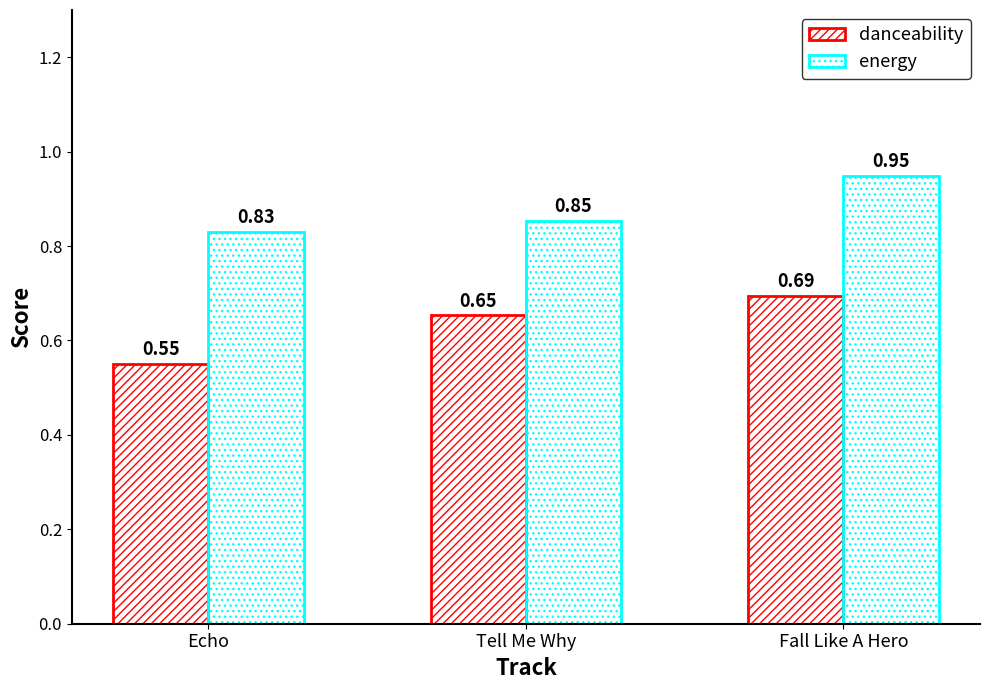

Does the chart contain any negative values?

No